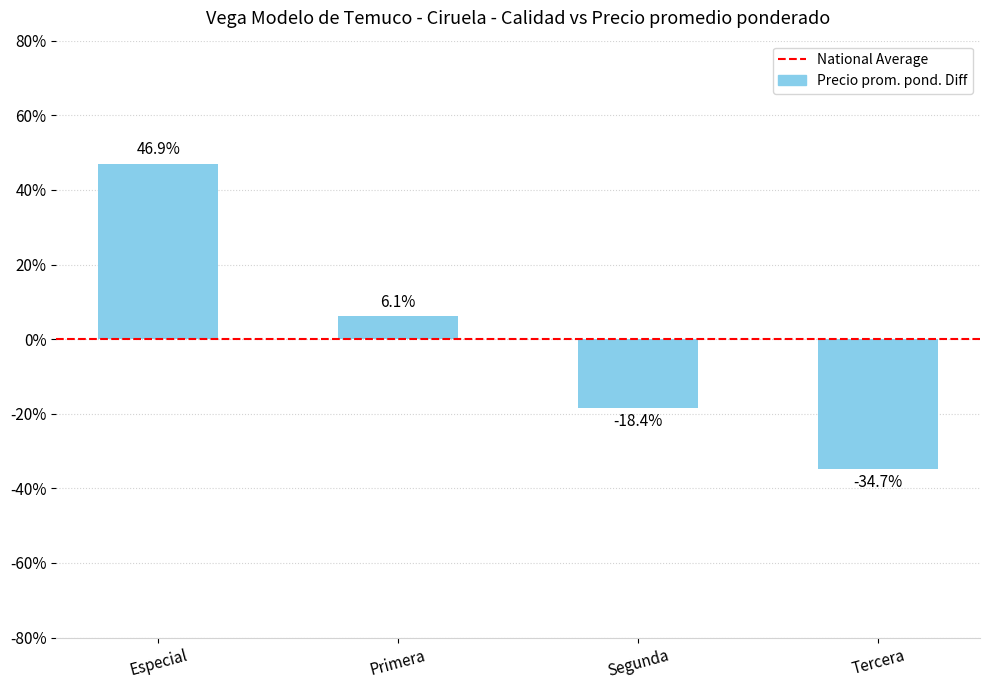

Rank the categories by value from lowest to highest.

Tercera, Segunda, Primera, Especial